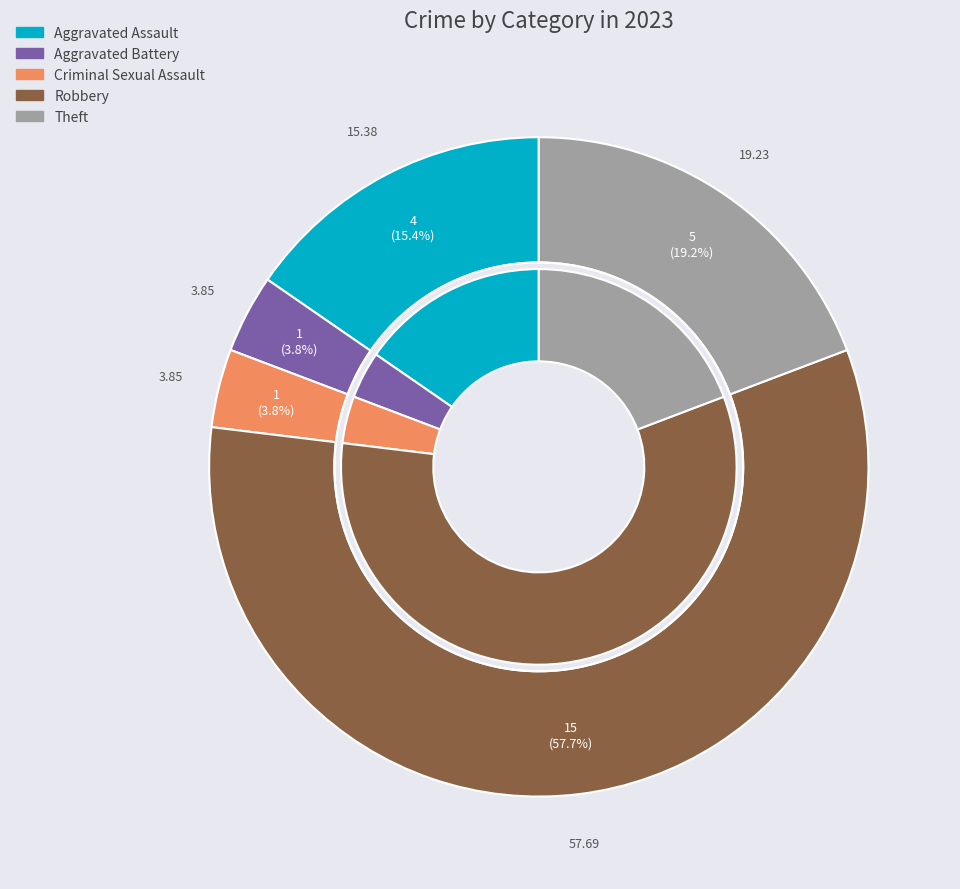

How many slices are in this pie chart?

5